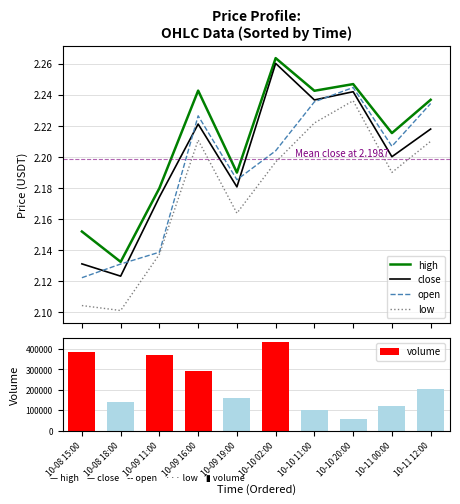

What is the spread (max minus min) of values at 10-10 02:00?

432755.1